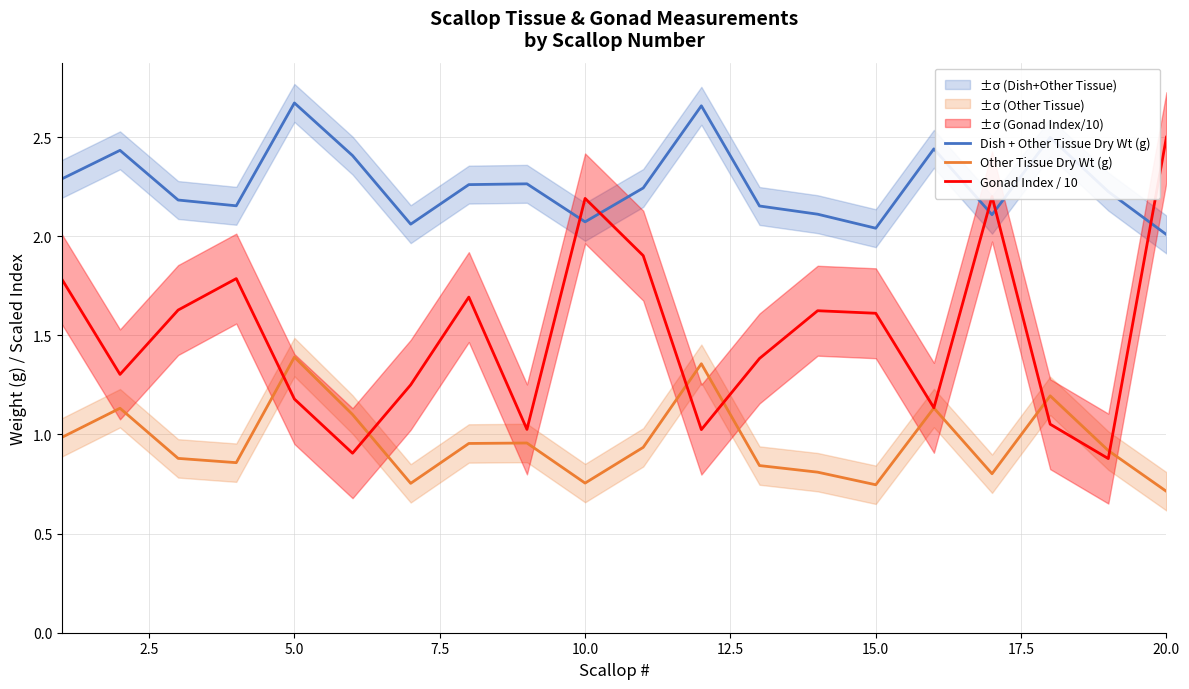

At which label does Gonad Index / 10 reach its peak?

20.0